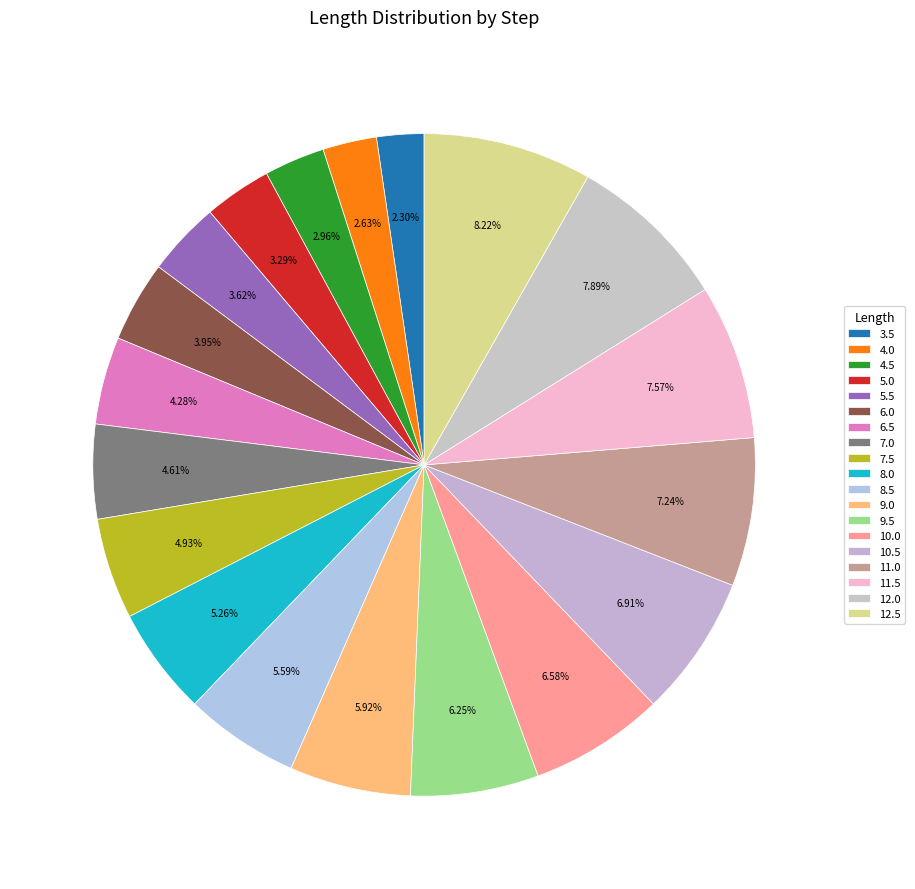

What percentage is the 5.0 slice, to the nearest percent?

3%